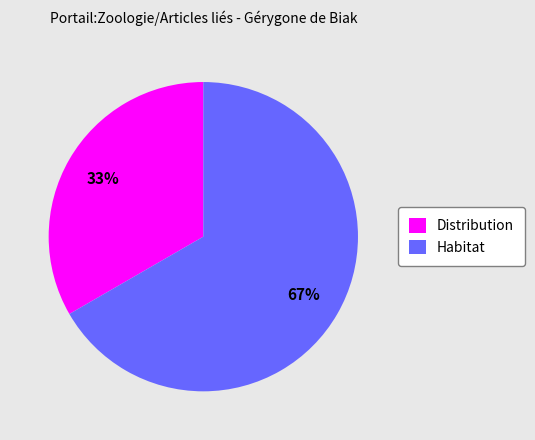

Which category accounts for the majority?

Habitat